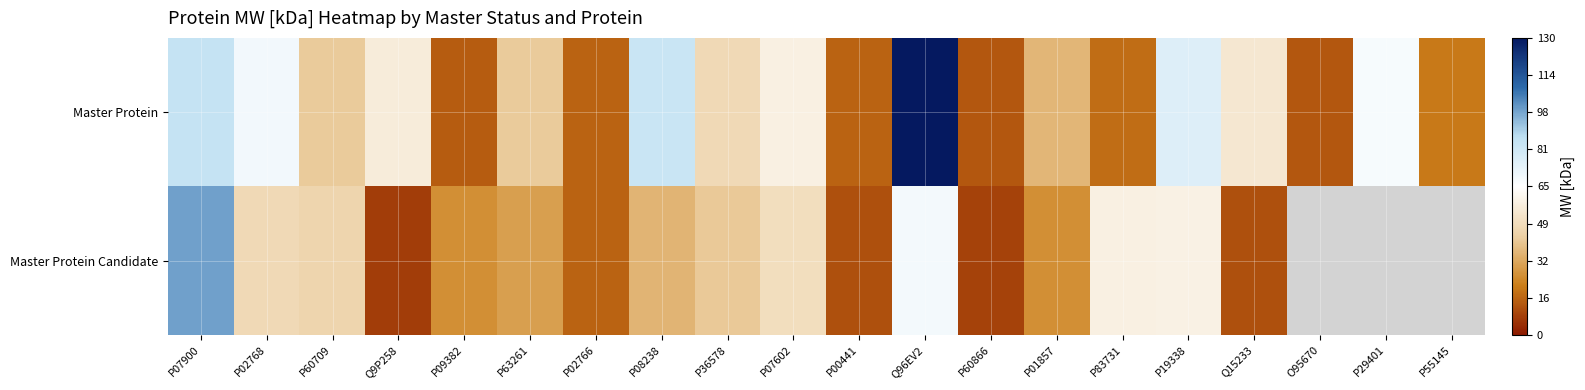

Where is Master Protein nearest to the value 71?

P02768